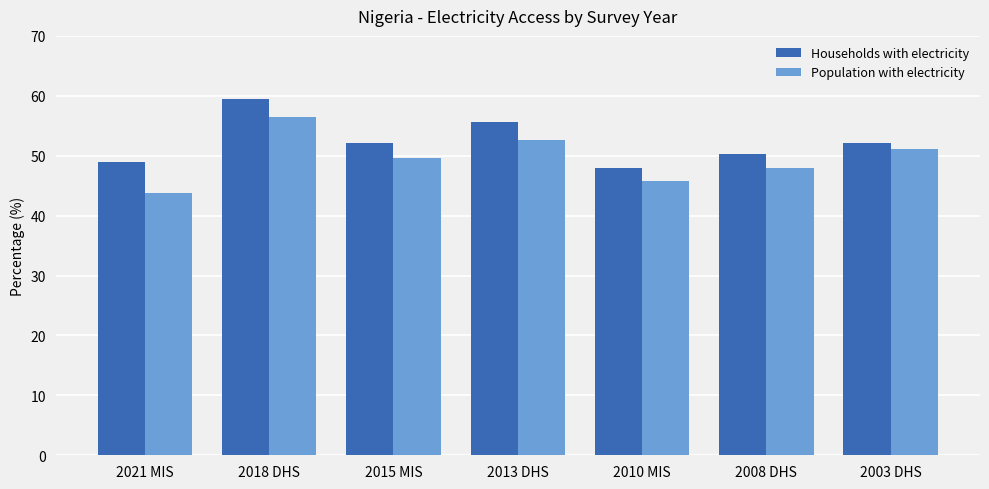

The value of Households with electricity at 2021 MIS is 48.9. True or false?

True